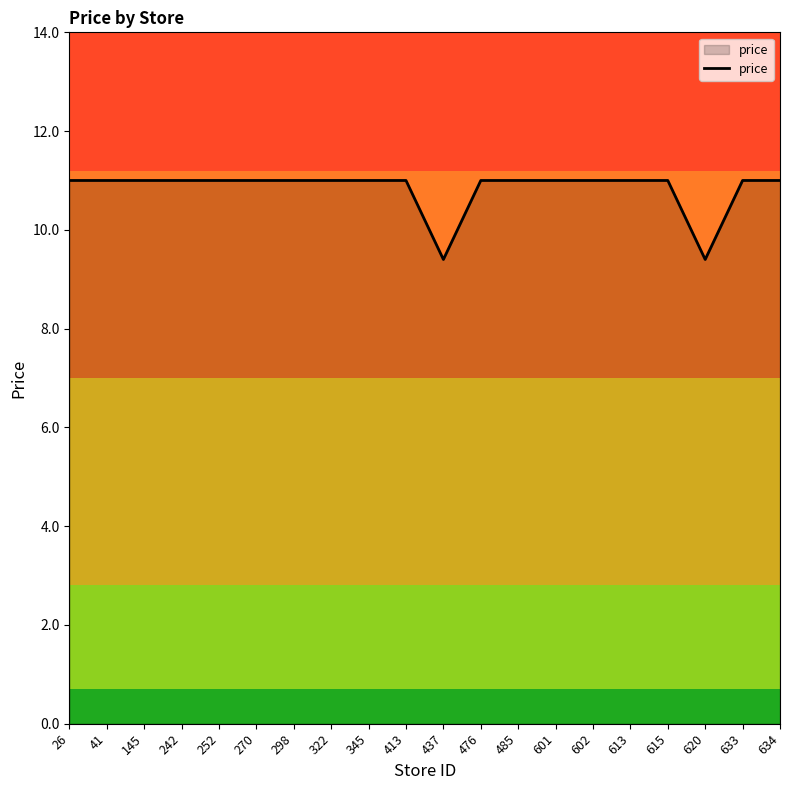

Is it true that the value at 298 is 11.0?

True